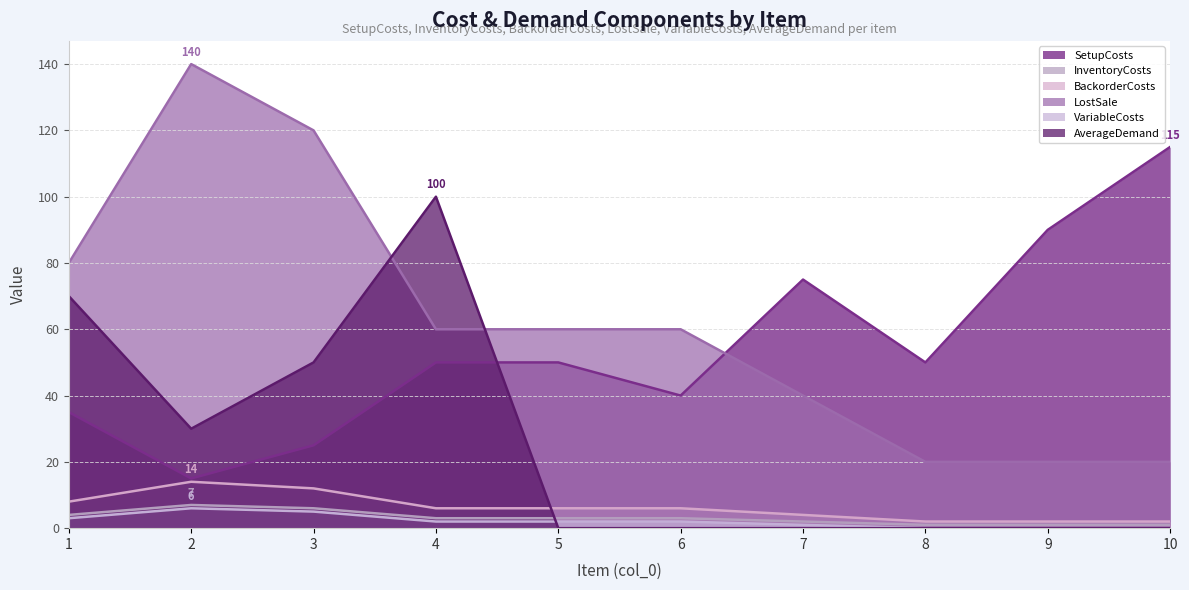

How many lines are shown in the chart?

6